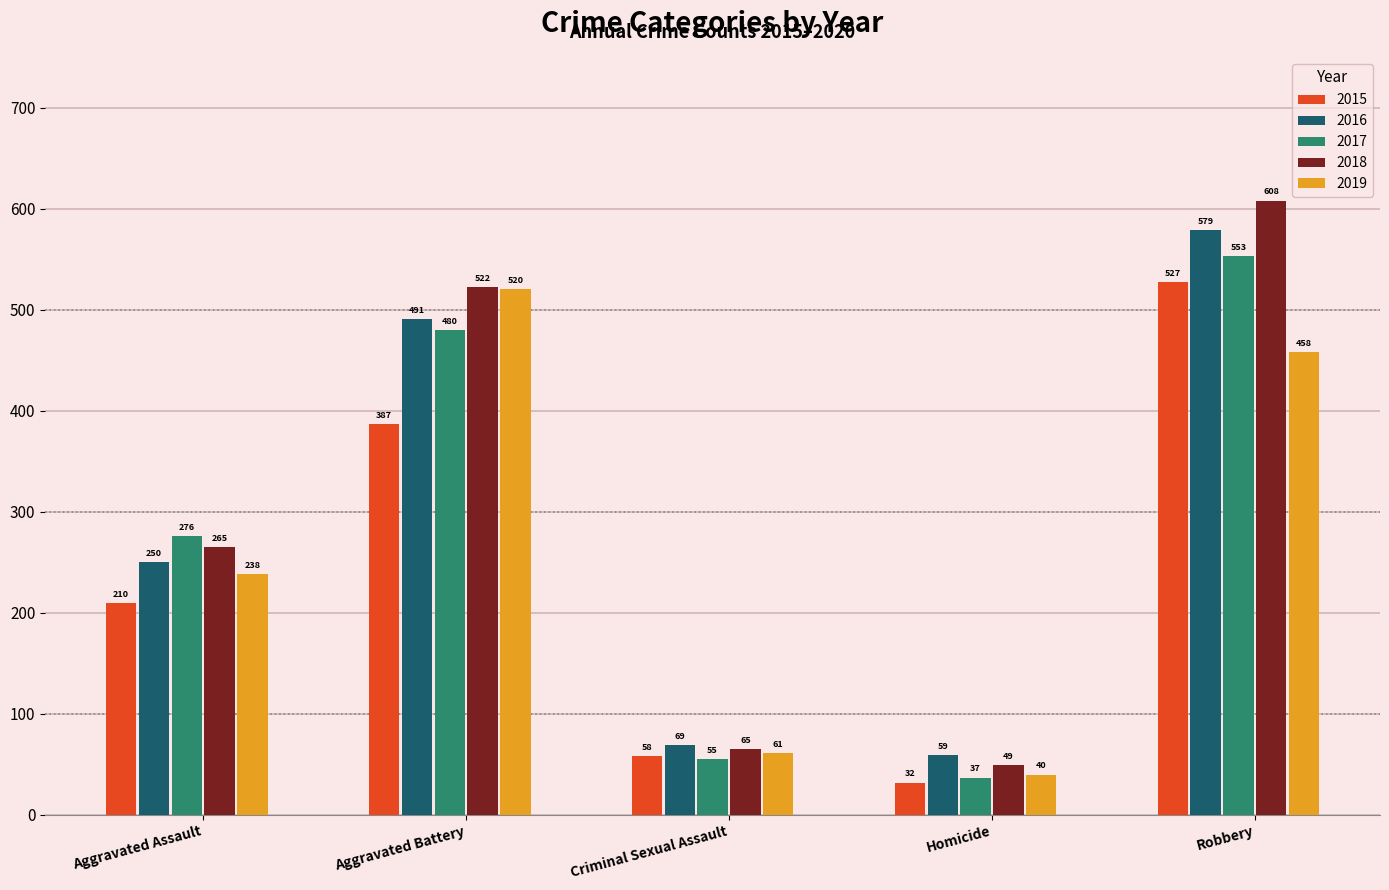

The value of 2019 at Robbery is 458. True or false?

True